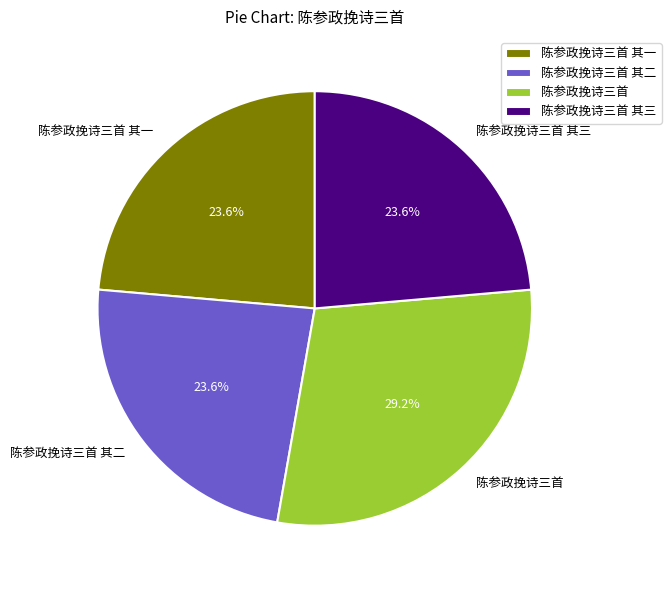

What is the ratio of the value at 陈参政挽诗三首 其二 to the value at 陈参政挽诗三首 其三?

1.0